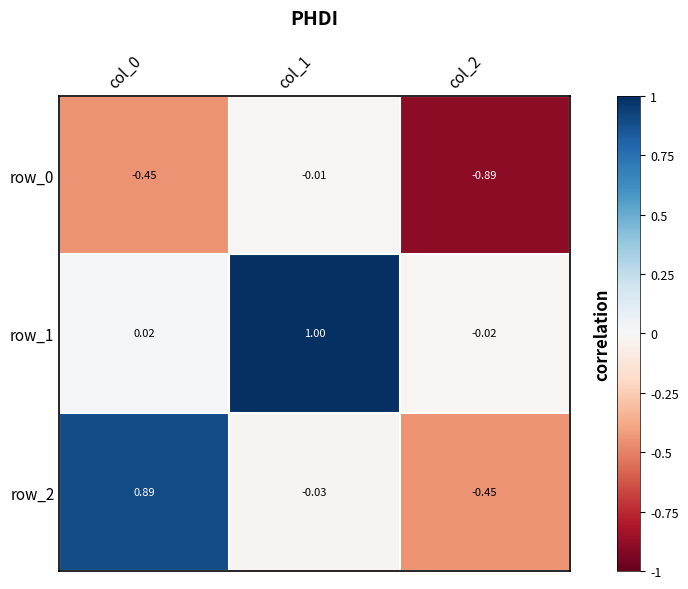

Is the value of row_0 at col_1 greater than the value of row_2 at col_0?

No